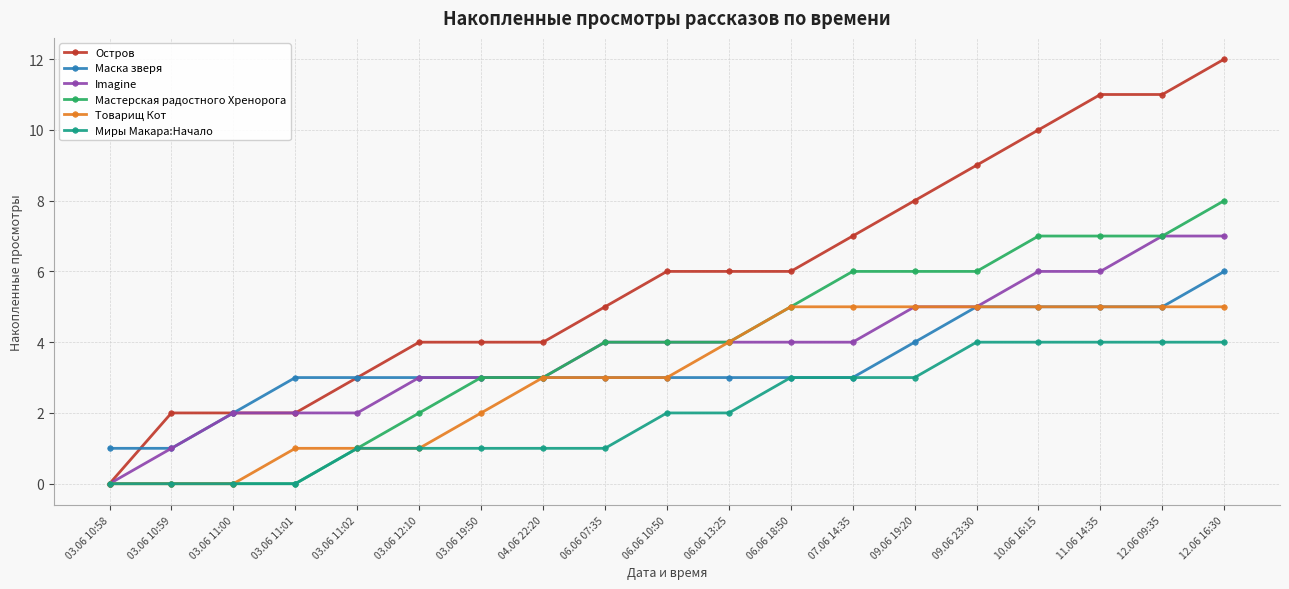

Which category has the highest value in the Остров series?

12.06 16:30